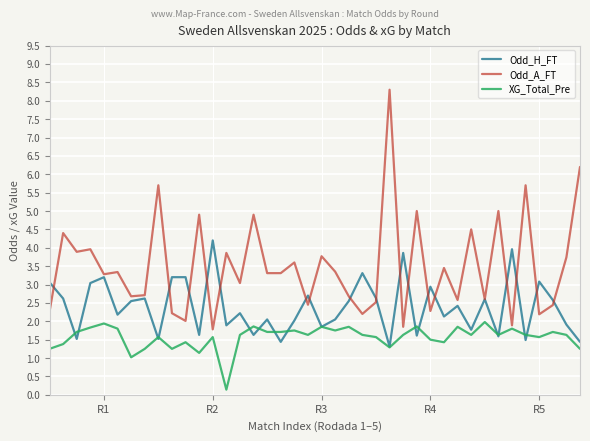

Count the number of categories in the chart.

40